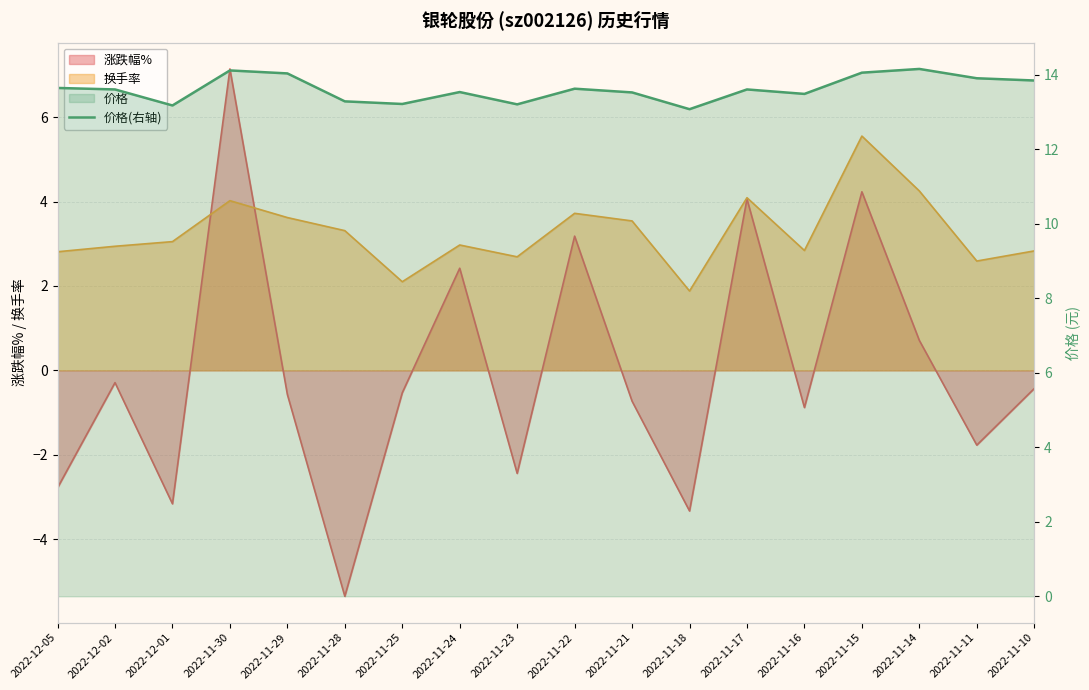

Where is the data nearest to the value 13?

2022-11-18